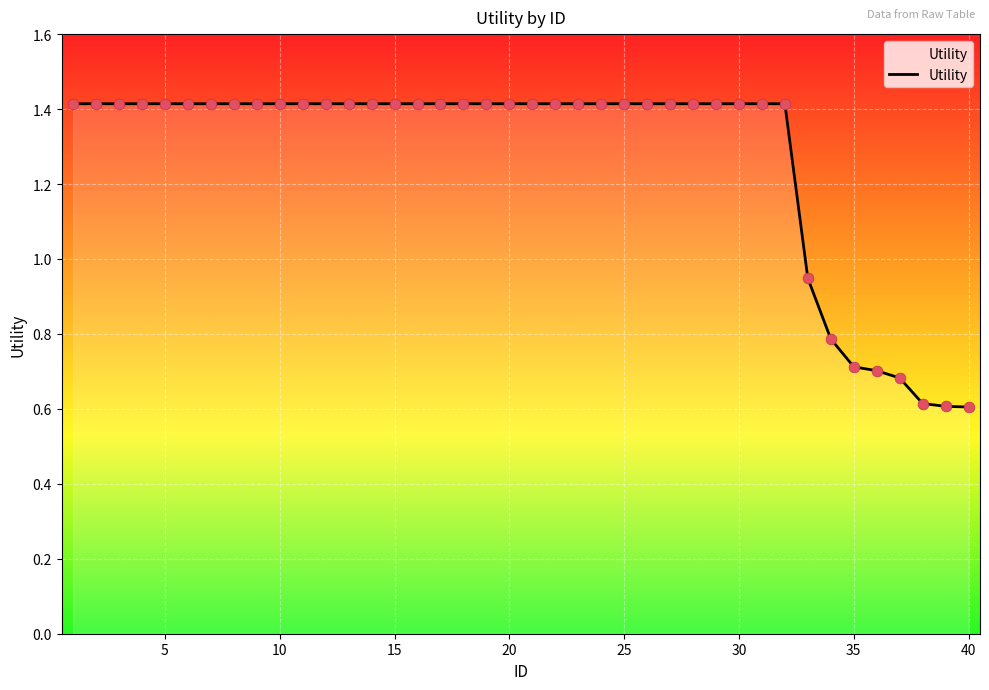

What is the difference between the maximum and minimum values?

0.8